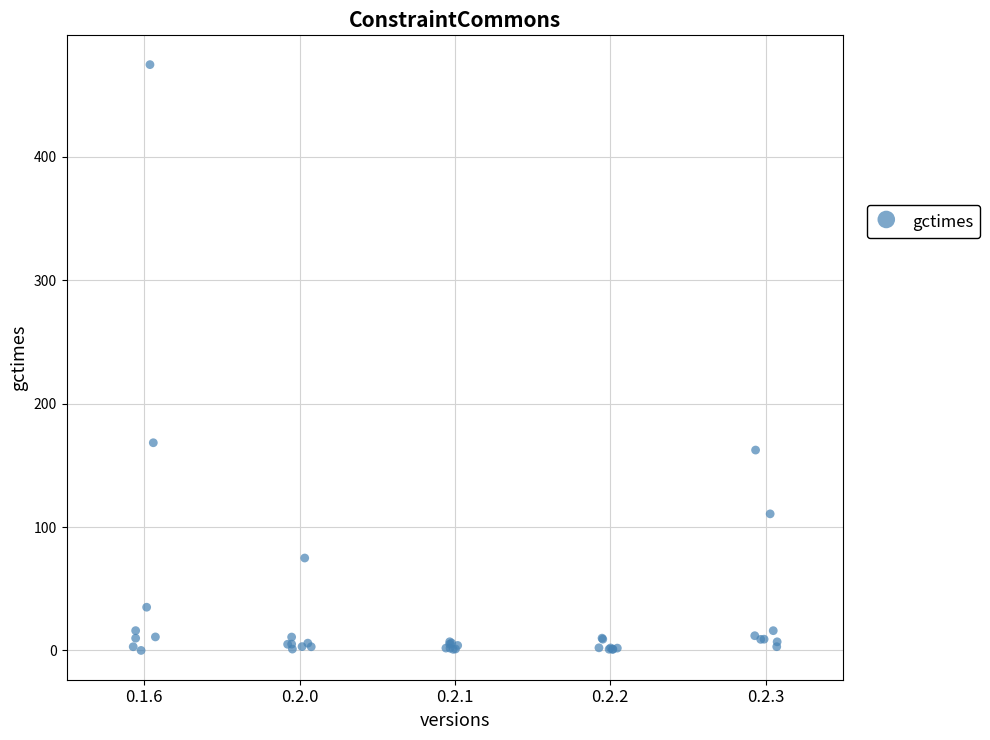

What Y value in the scatter plot is closest to 237?

168.3